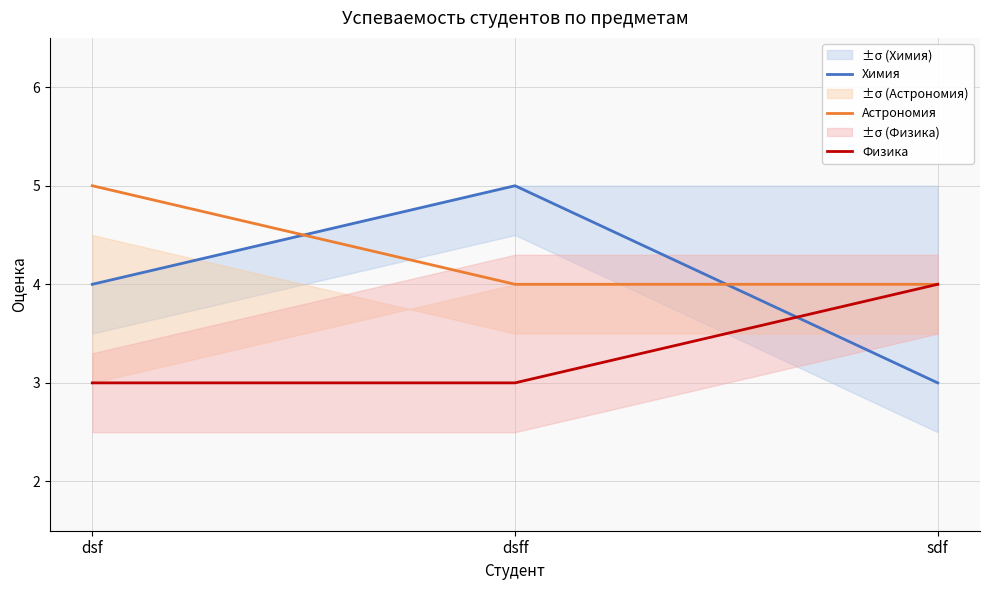

True or false: Астрономия has a value of 3 at sdf.

False